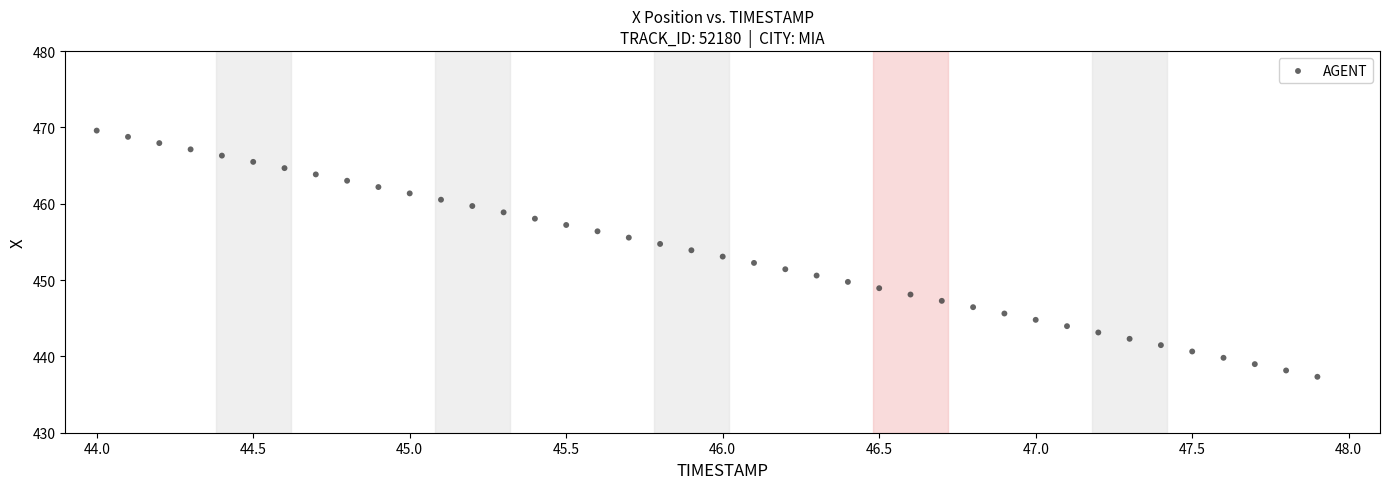

What is the range of X values (max minus min)?

3.9